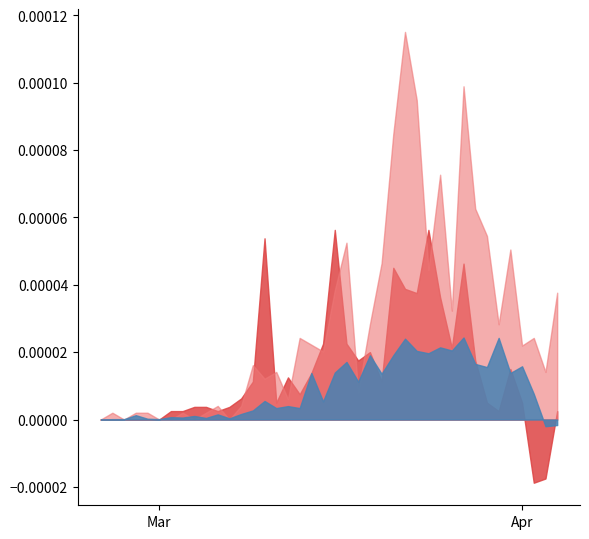

Is the value of CH_diff_pc at 18 greater than the value of GE_diff_pc at 1?

Yes